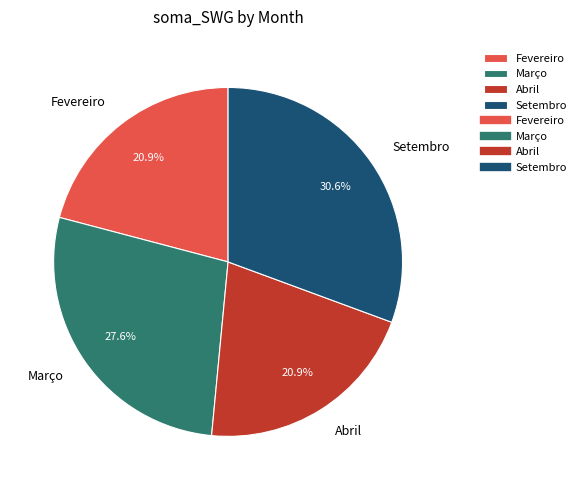

To the nearest percent, what is the average slice percentage?

25%